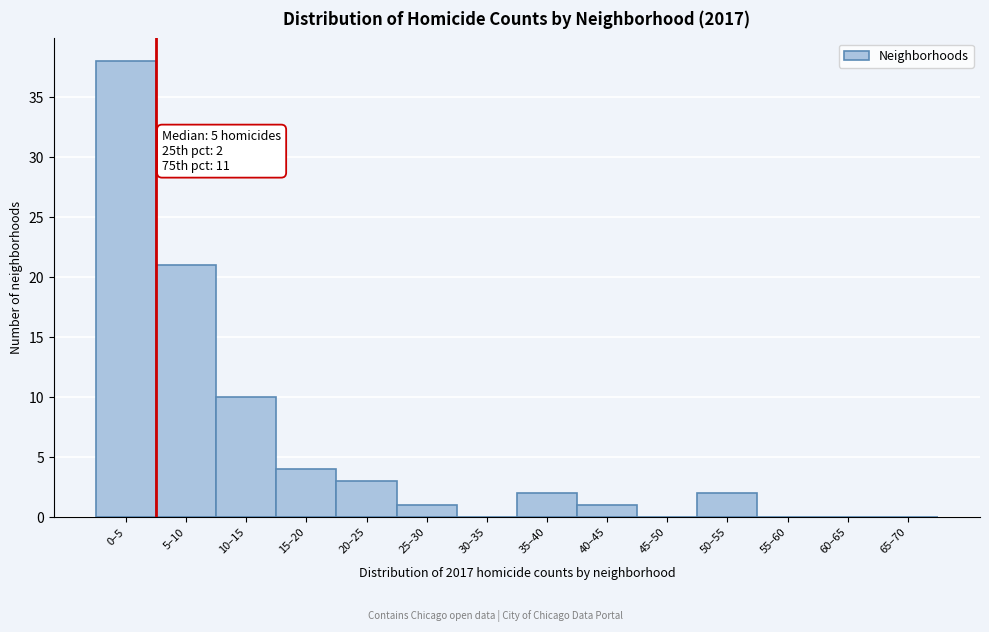

Reading left to right, extract all data points from this chart.

0–5=38	5–10=21	10–15=10	15–20=4	20–25=3	25–30=1	30–35=0	35–40=2	40–45=1	45–50=0	50–55=2	55–60=0	60–65=0	65–70=0